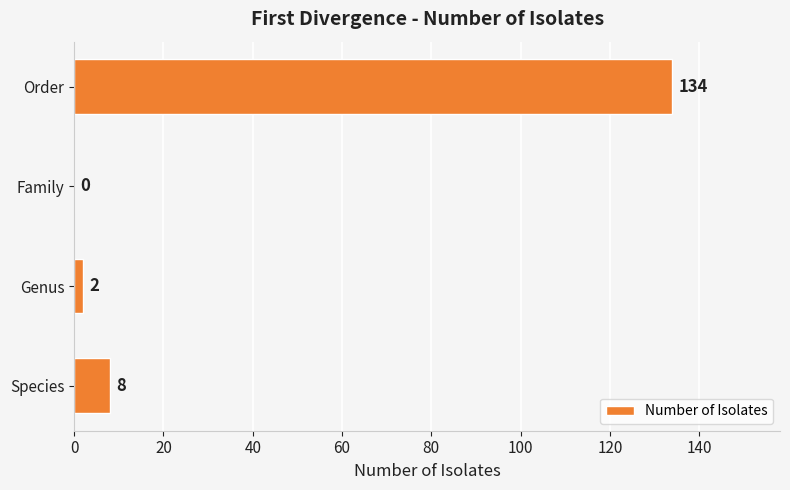

What is the approximate value at Order?

134